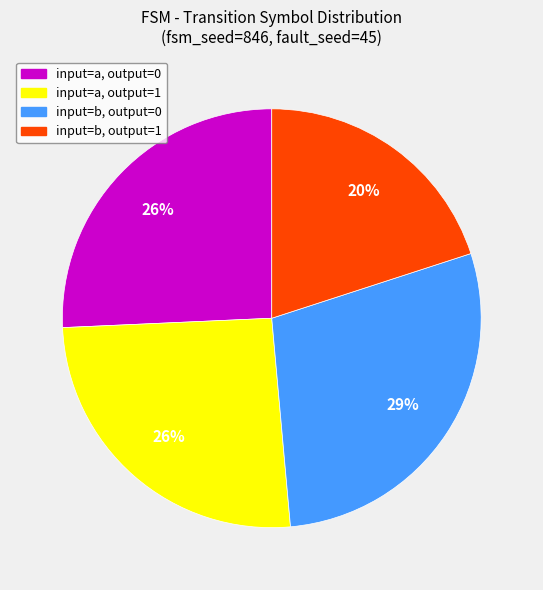

Is there a majority slice in this chart?

No